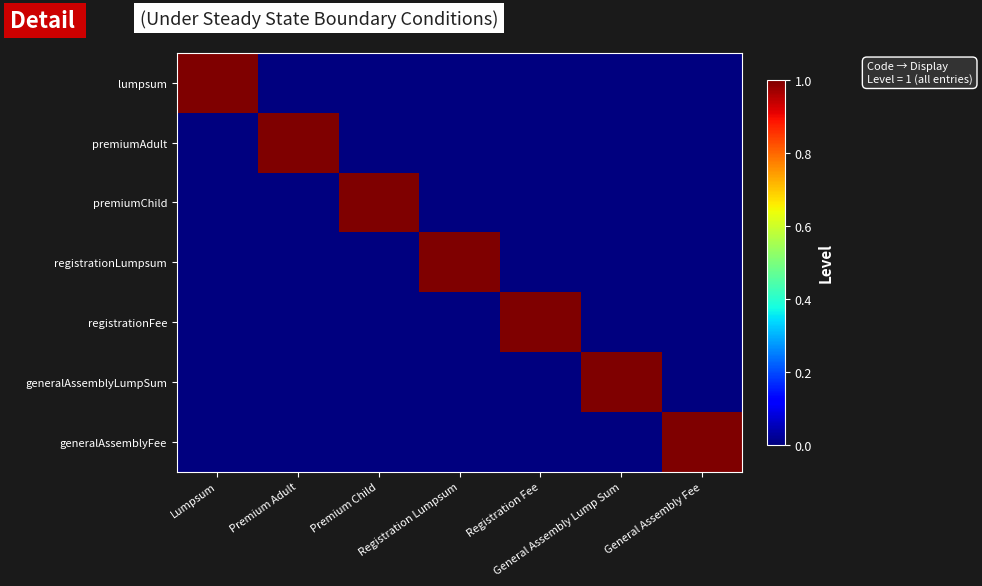

At Registration Lumpsum, list the series in order from smallest to largest.

lumpsum, premiumAdult, premiumChild, registrationFee, generalAssemblyLumpSum, generalAssemblyFee, registrationLumpsum